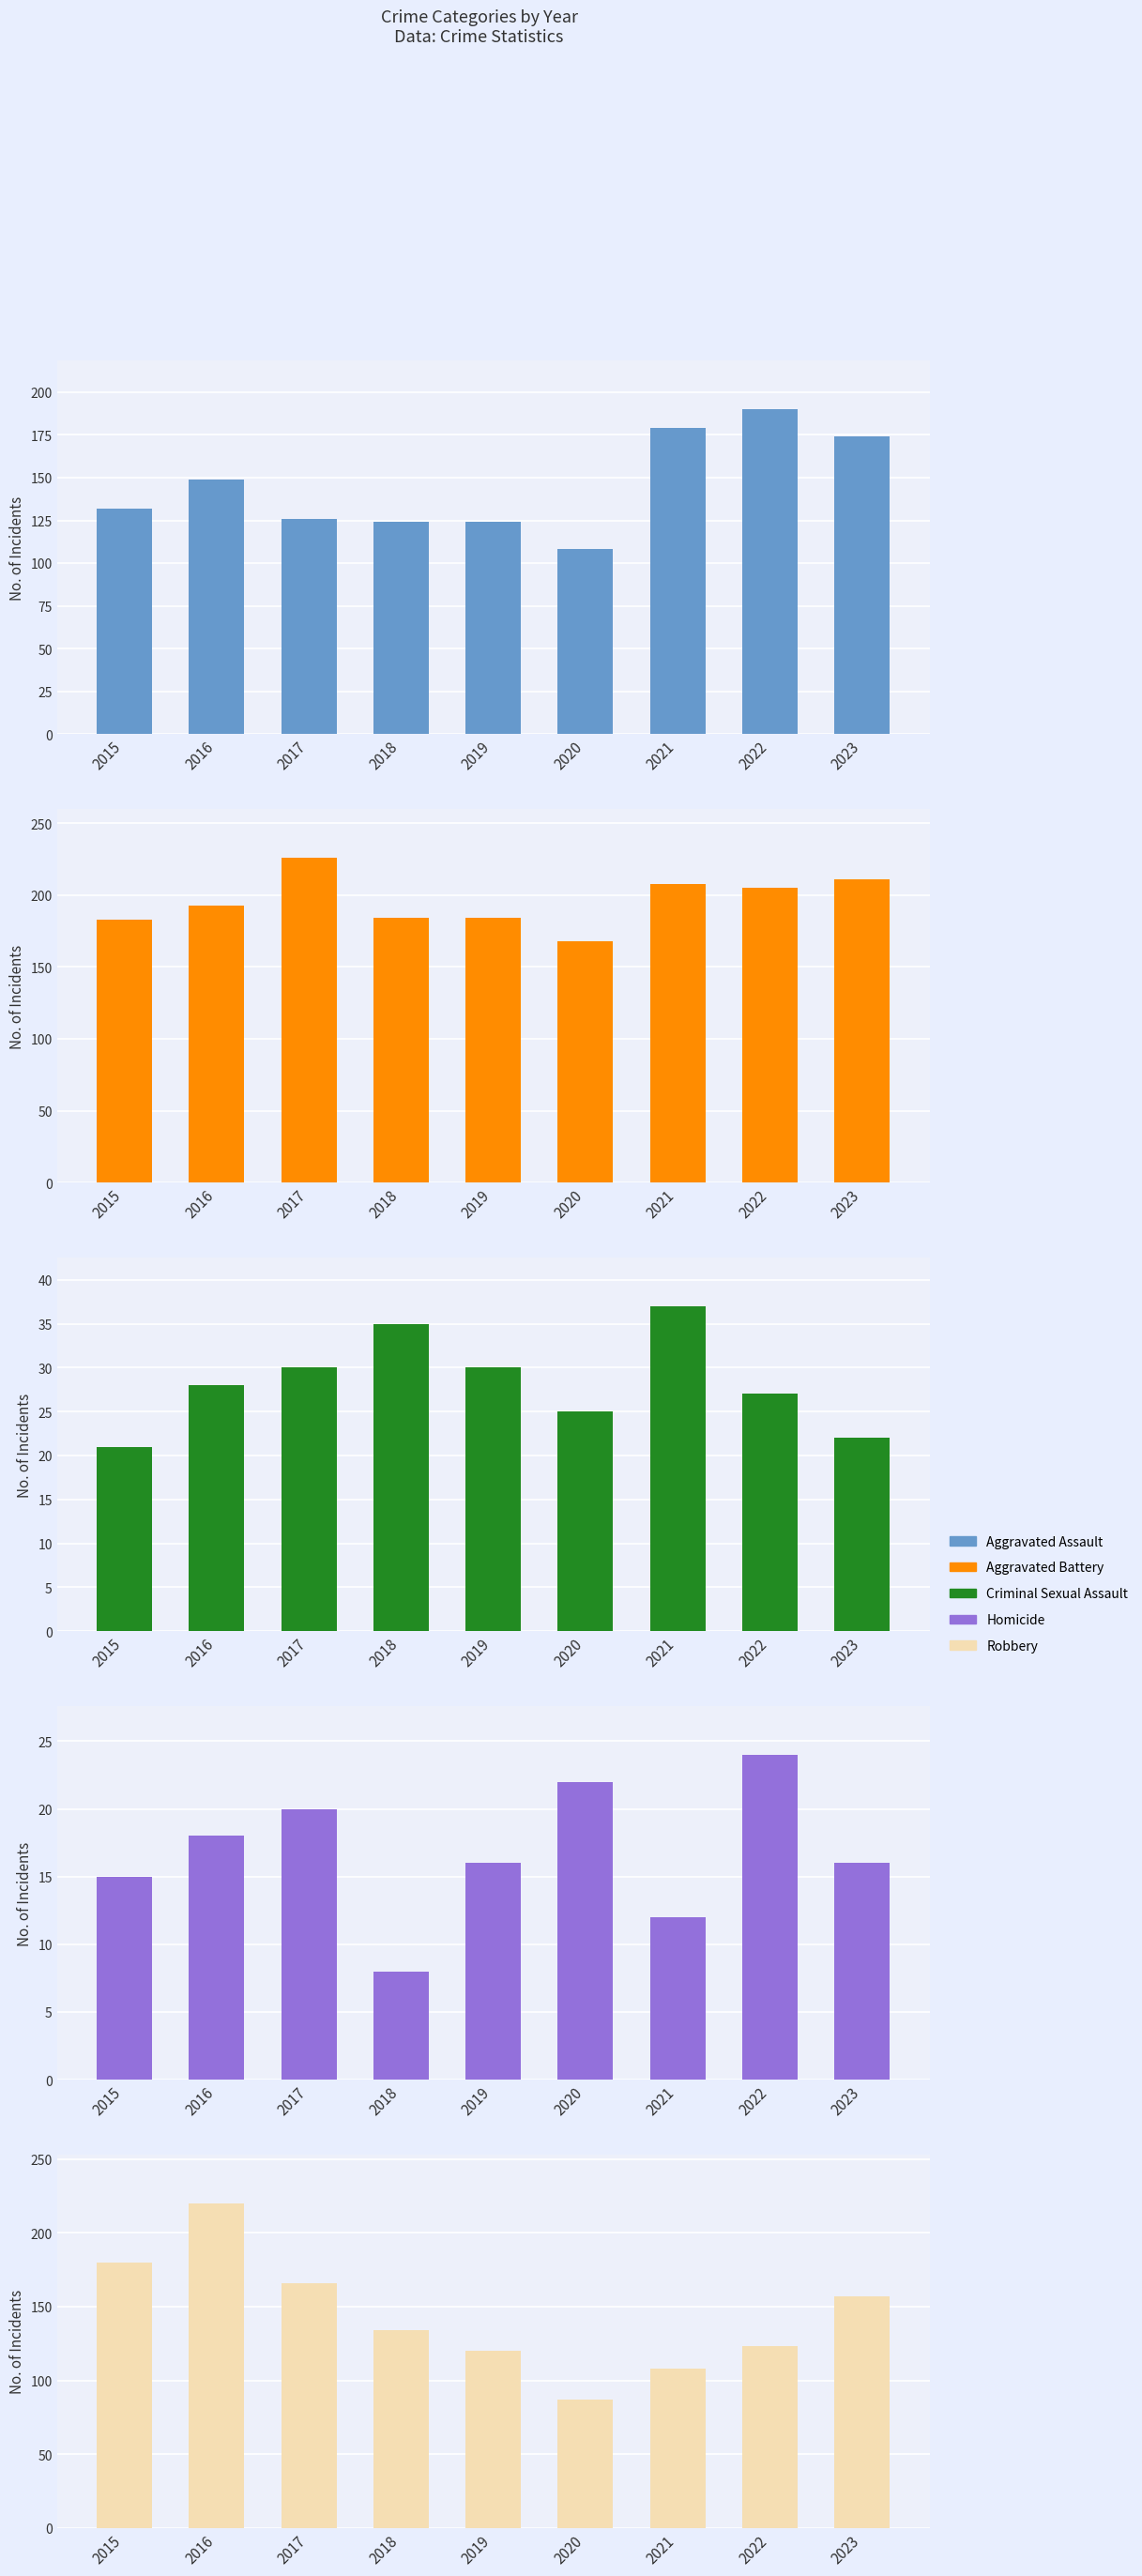

How many categories are shown in the chart?

9